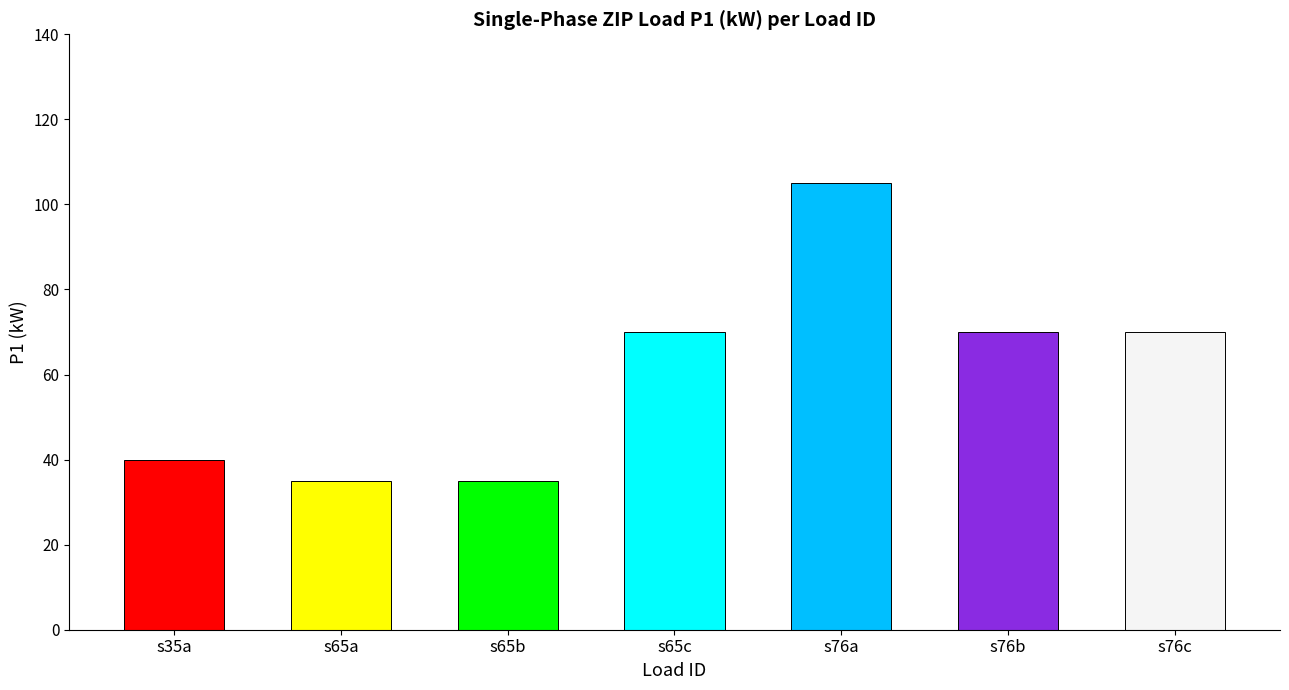

Which has a higher value, s35a or s76c?

s76c